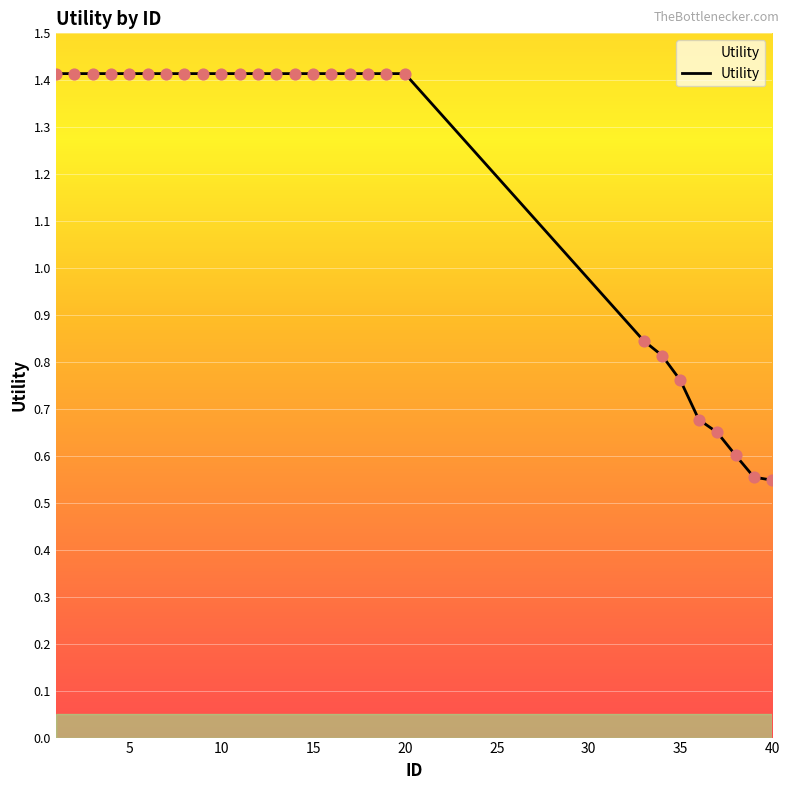

What is the maximum value shown in the chart?

1.4